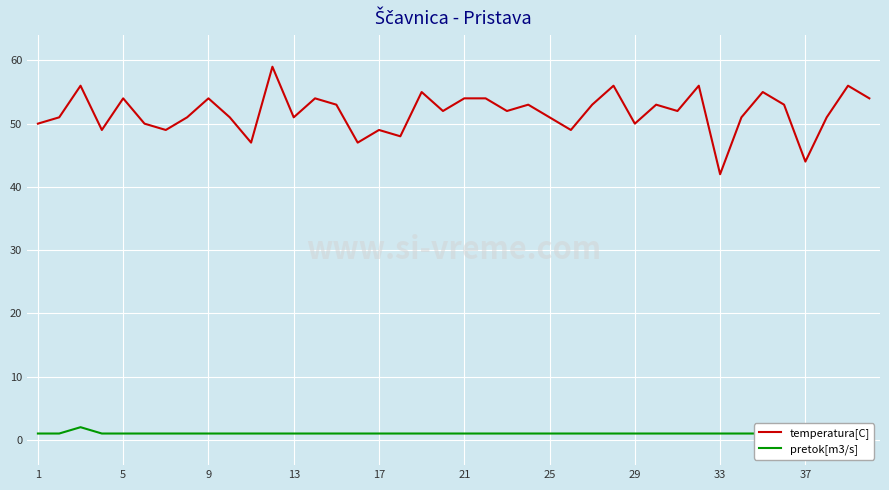

The value of temperatura[C] at 39 is 24. True or false?

False